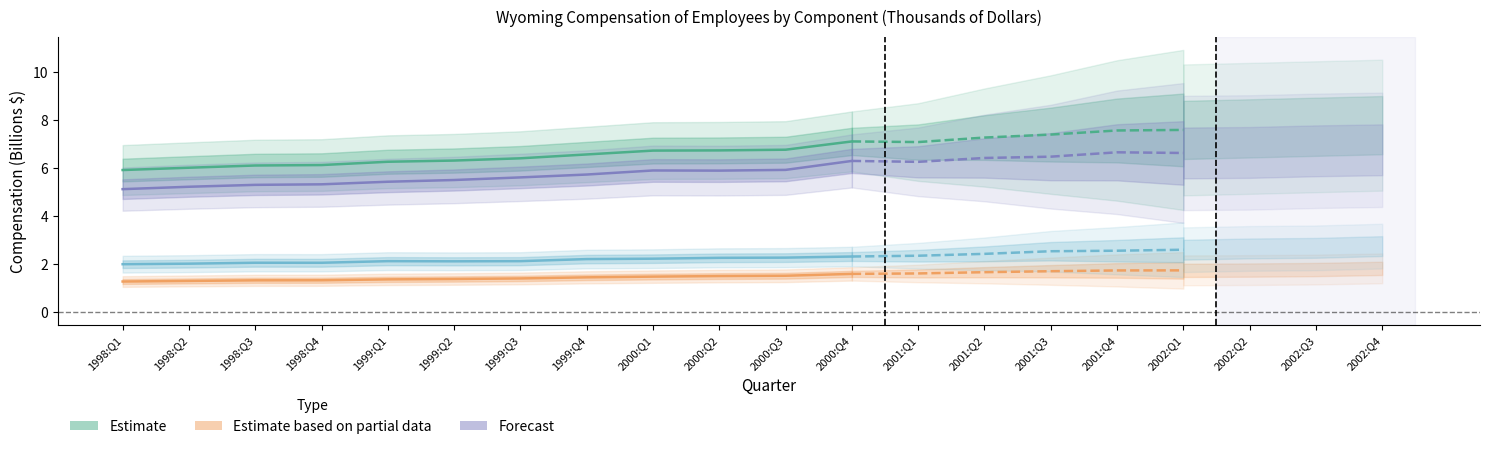

What is the maximum value for Supplements to wages?

1.6